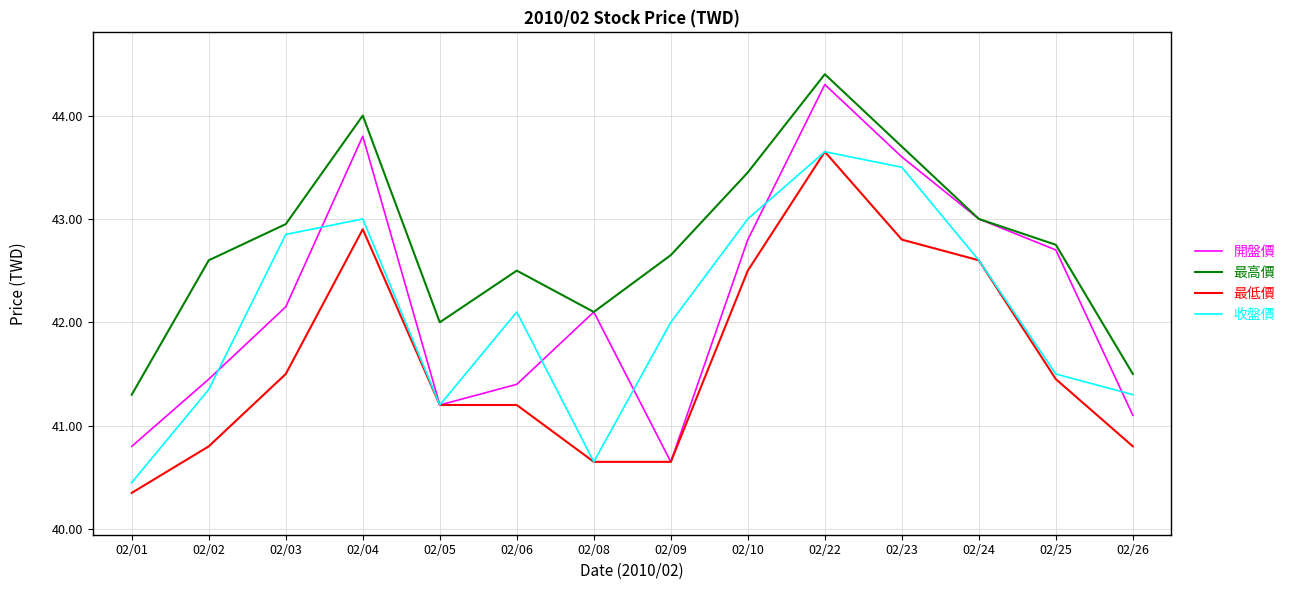

What is the total value across all series at 02/08?

165.5